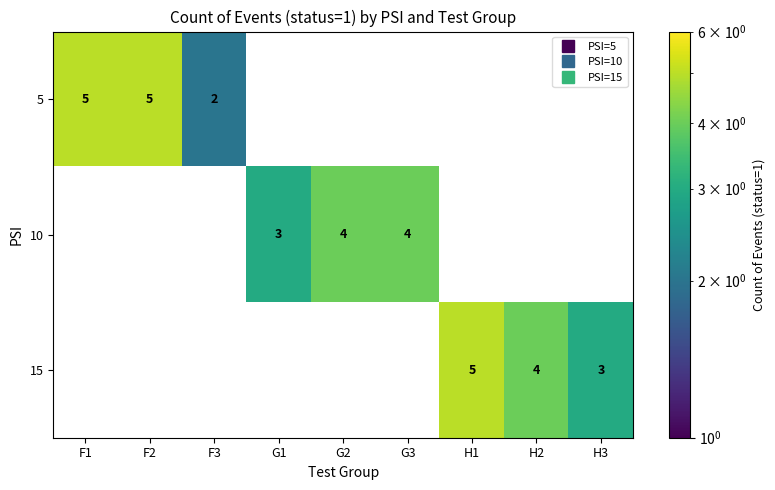

Where is 5 nearest to the value 2?

F3